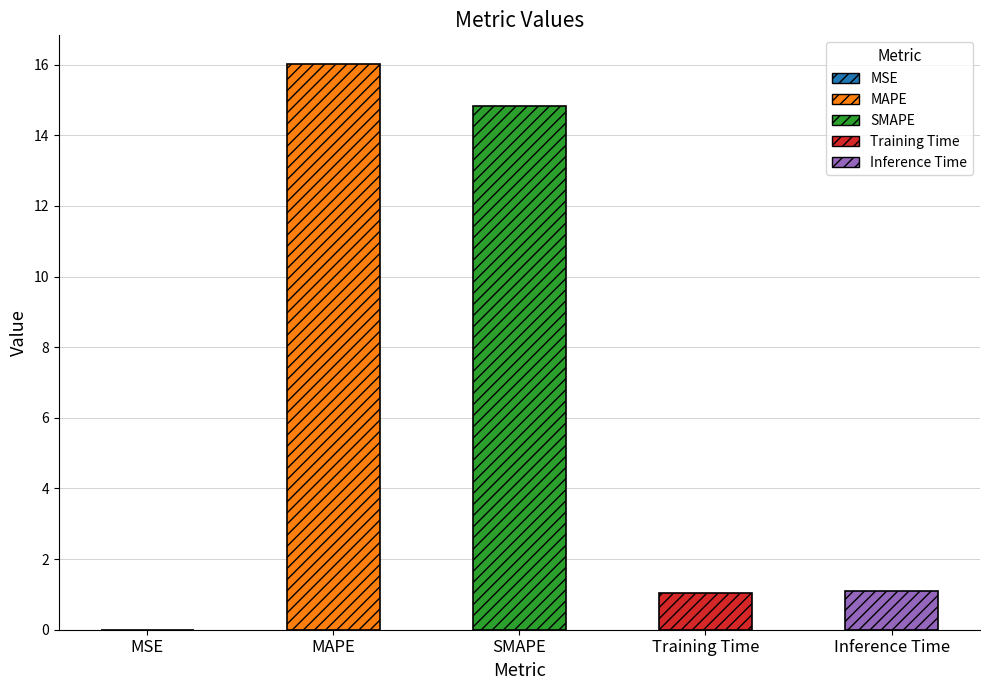

Is it true that the value at MSE is 0.0?

True